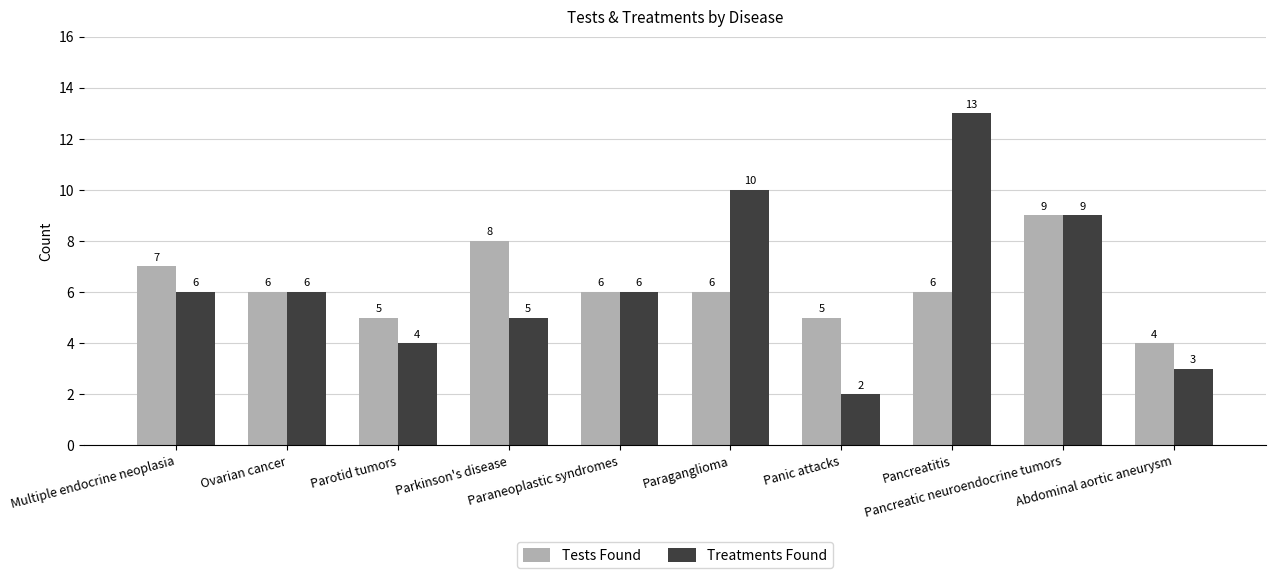

What is the difference between the Treatments Found values at Parotid tumors and Pancreatic neuroendocrine tumors?

5